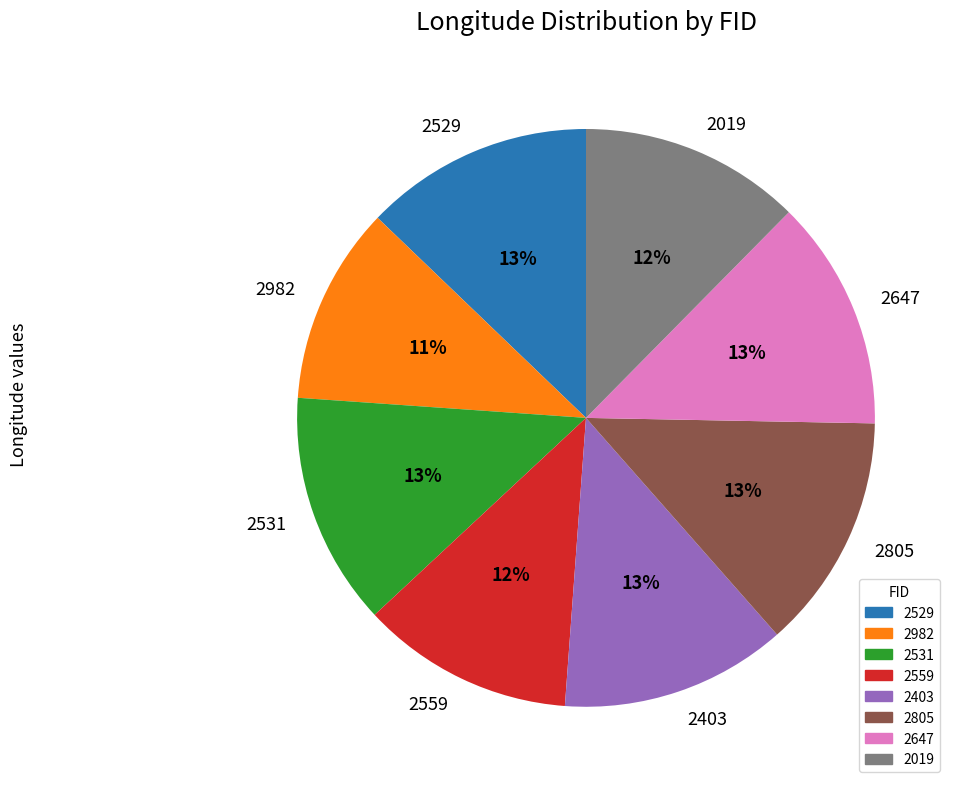

To the nearest percent, what is the combined percentage of 2559 and 2529?

25%